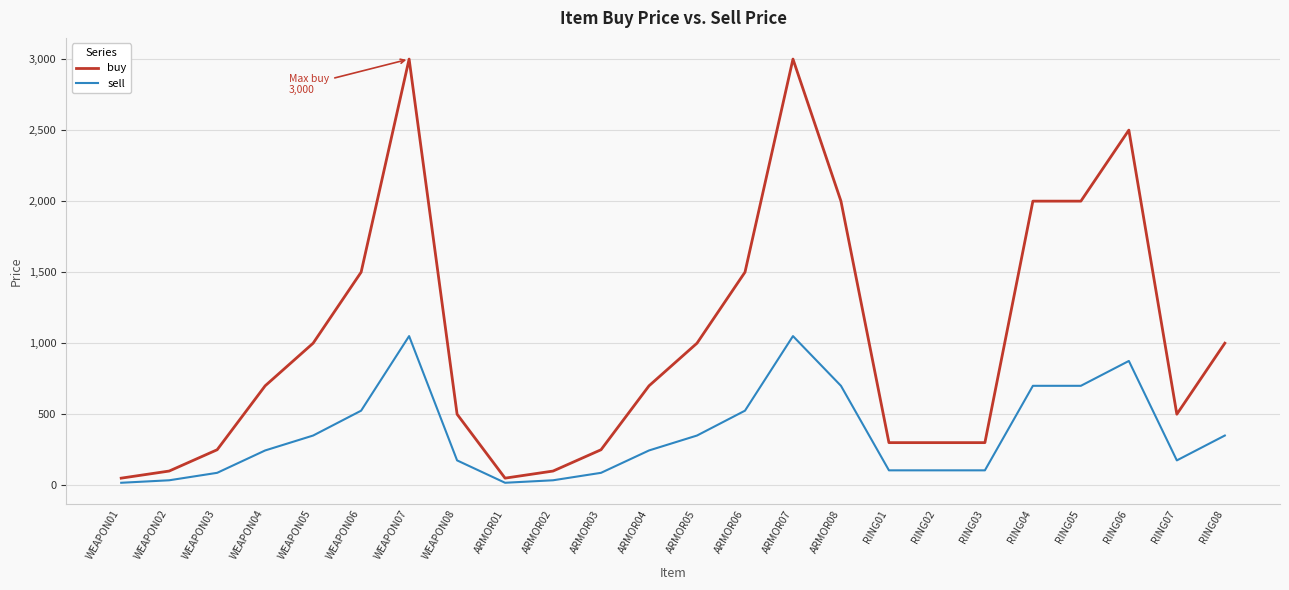

What is the maximum value shown in the chart?

3000.0